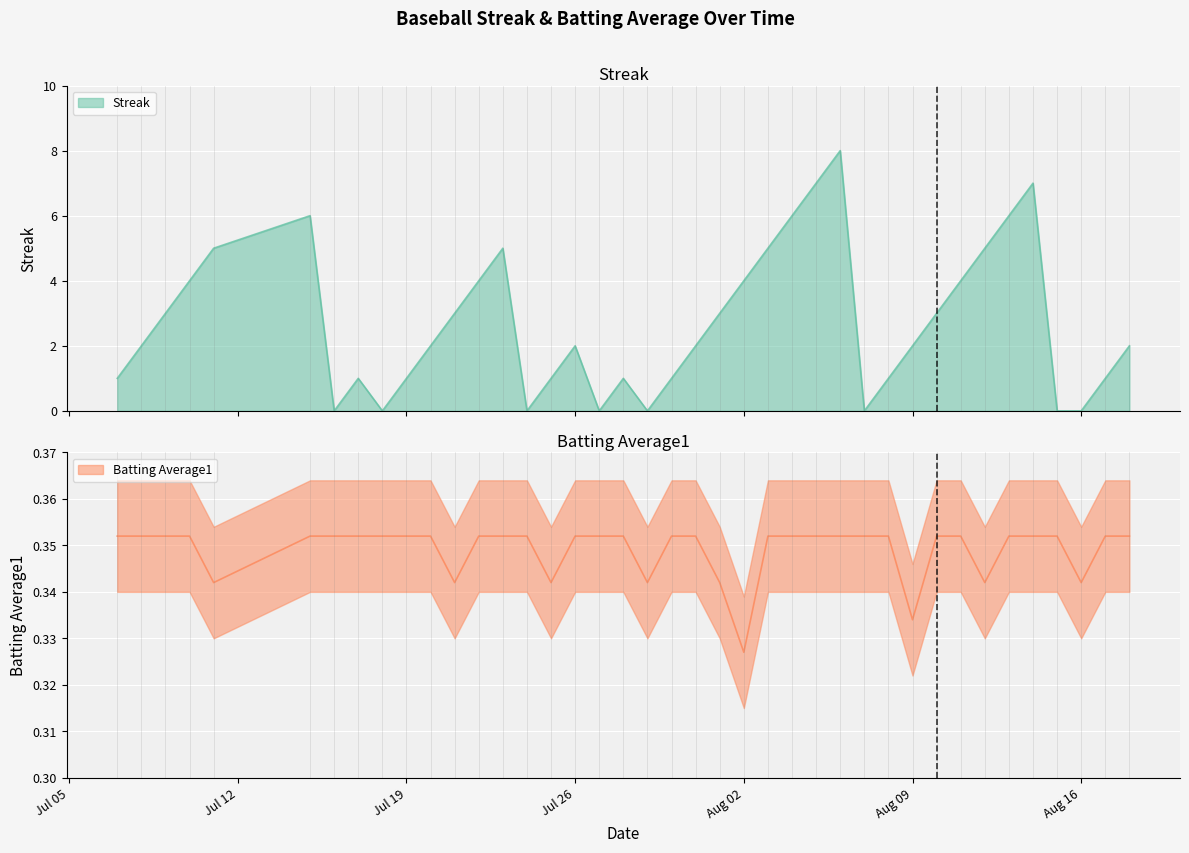

How many times do Batting Average1 and Streak cross each other?

14